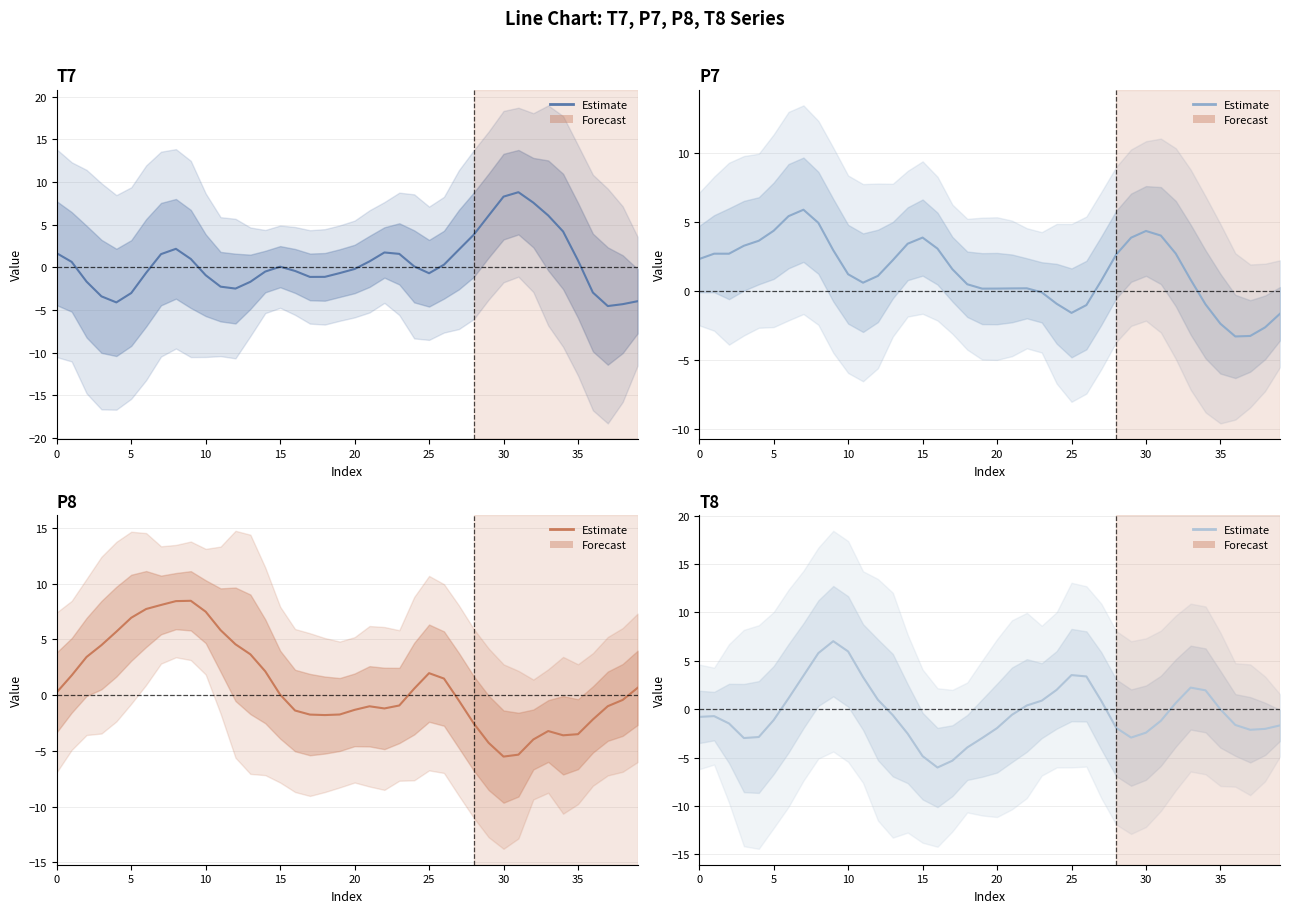

After their last crossing, which series has the higher values: P8 or T8?

P8